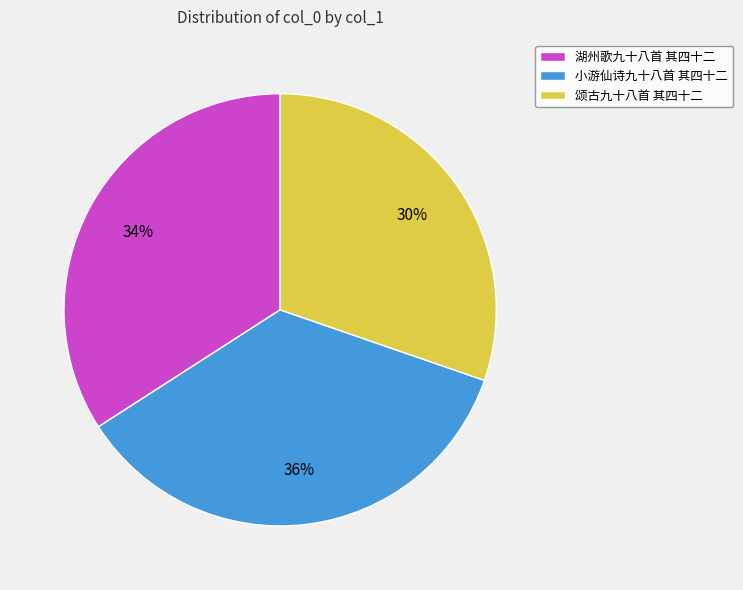

Do 小游仙诗九十八首 其四十二 and 湖州歌九十八首 其四十二 together represent more than half of the pie?

Yes